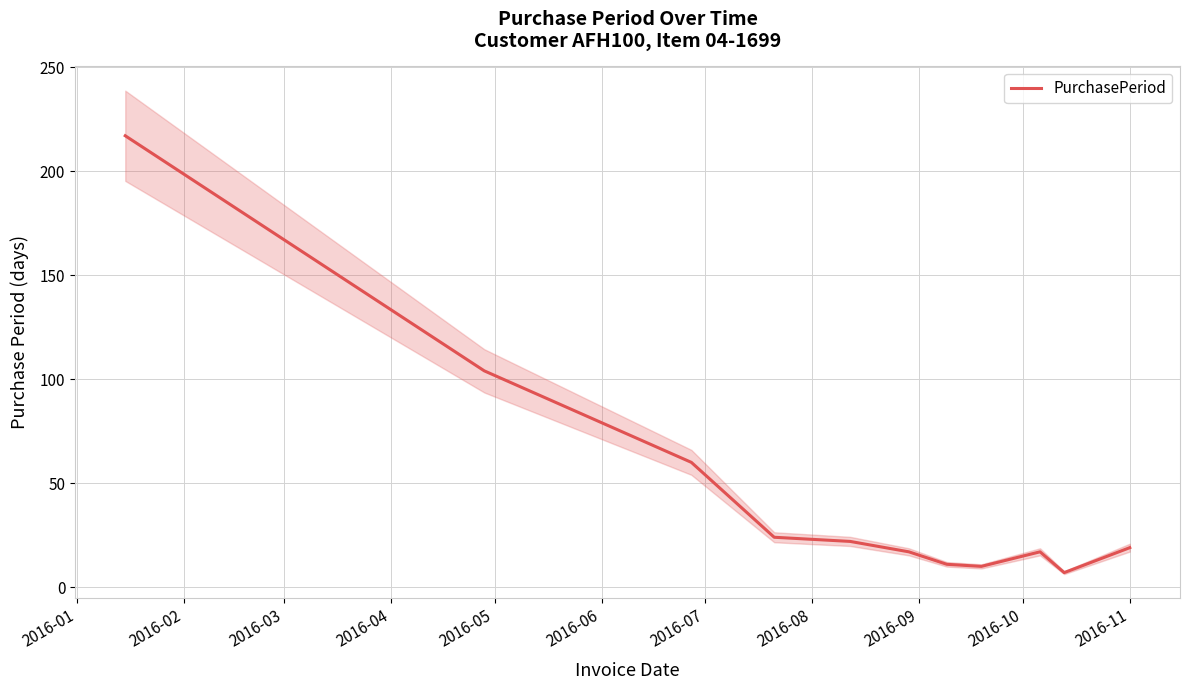

What is the highest value of the PurchasePeriod series?

217